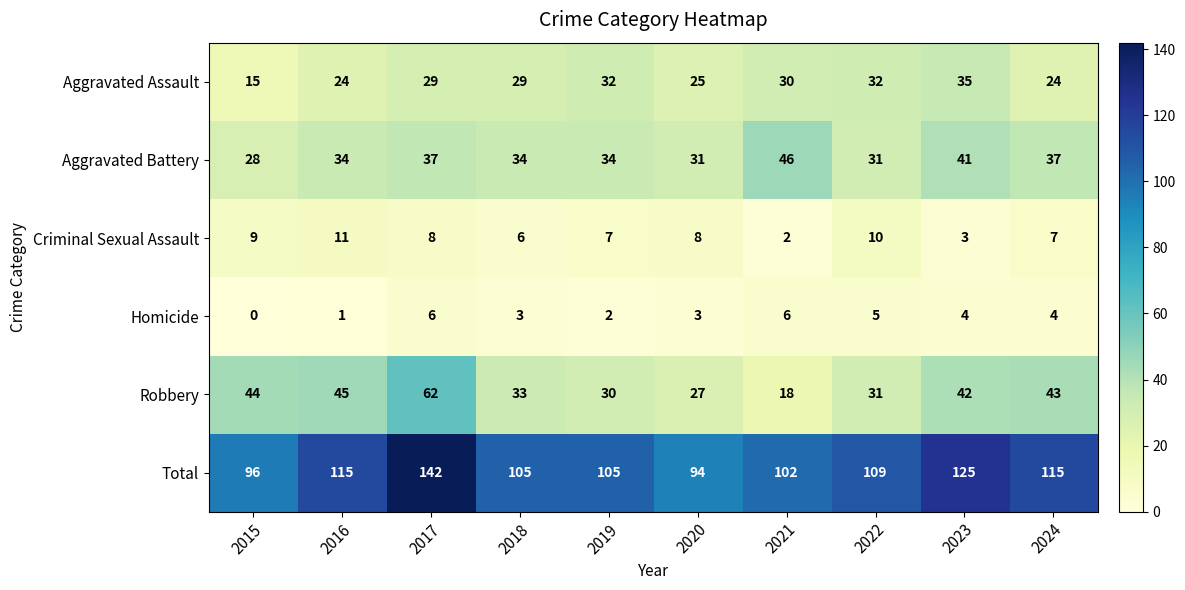

What is the difference between the highest and lowest values at 2022?

104